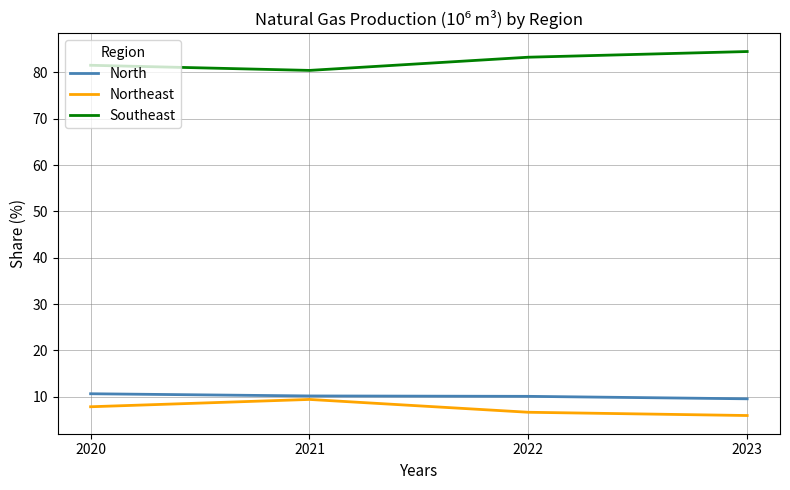

True or false: Southeast and North cross at least once.

False